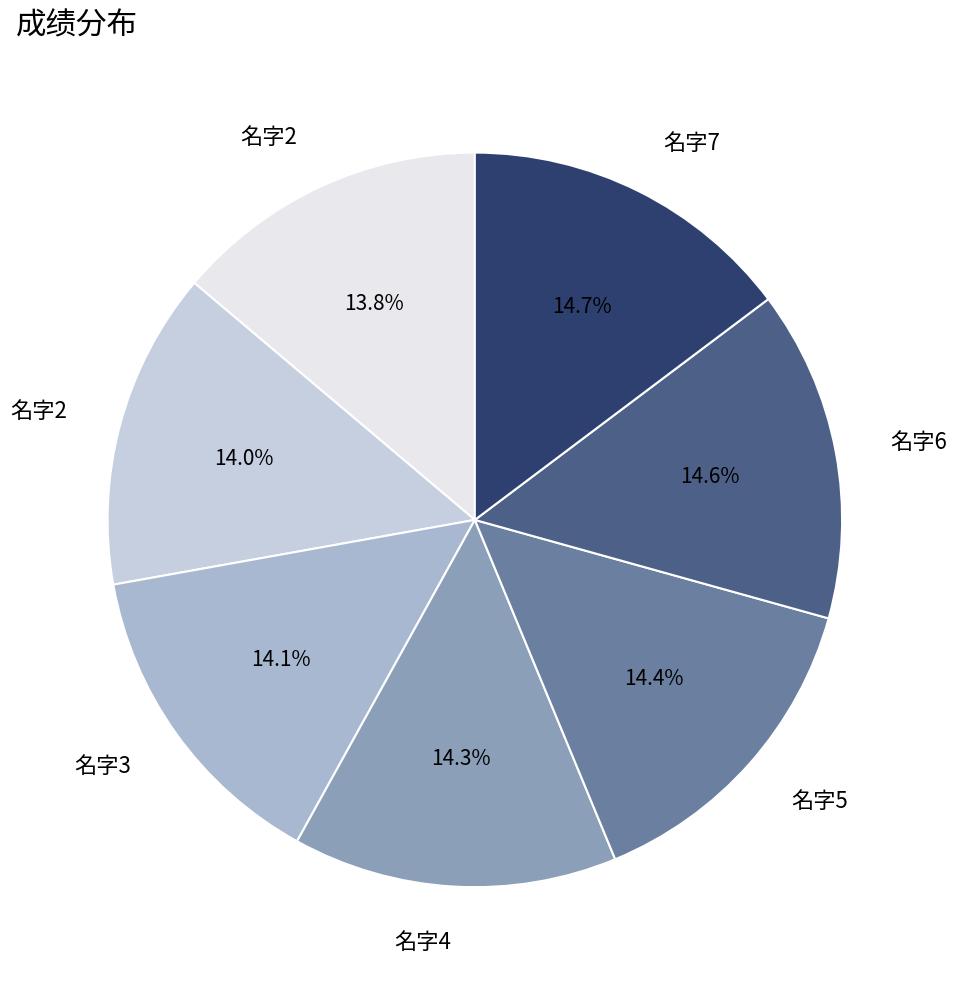

Is there any slice that represents more than half of the pie?

No